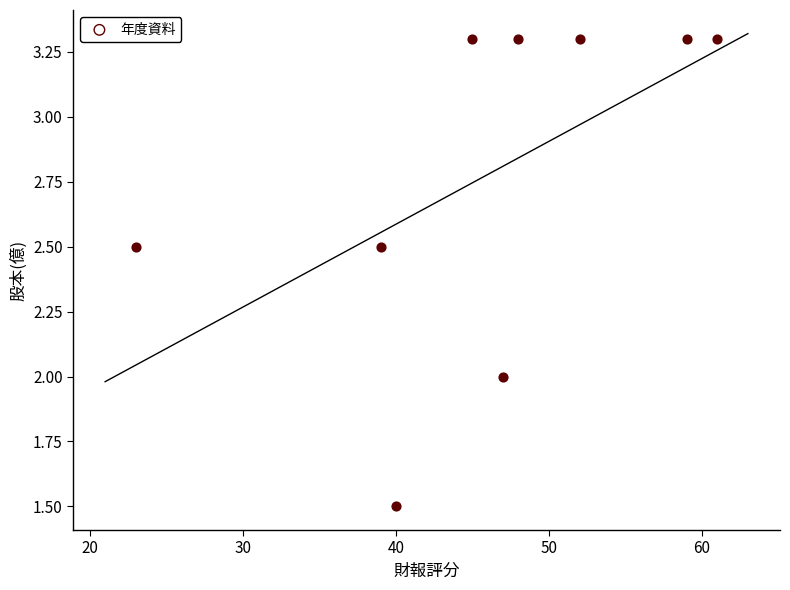

What is the range of X values (max minus min)?

38.0